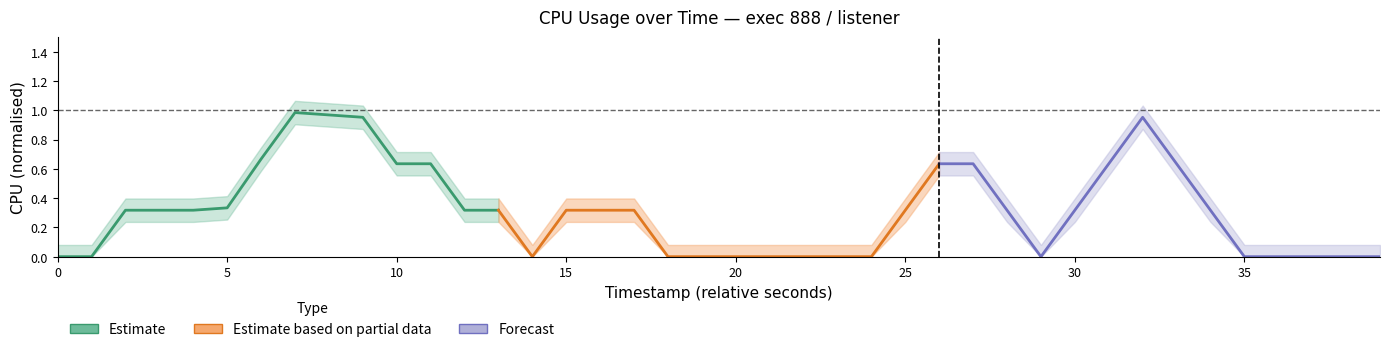

What is the difference between the CPU (Forecast) values at 10 and 9?

0.3